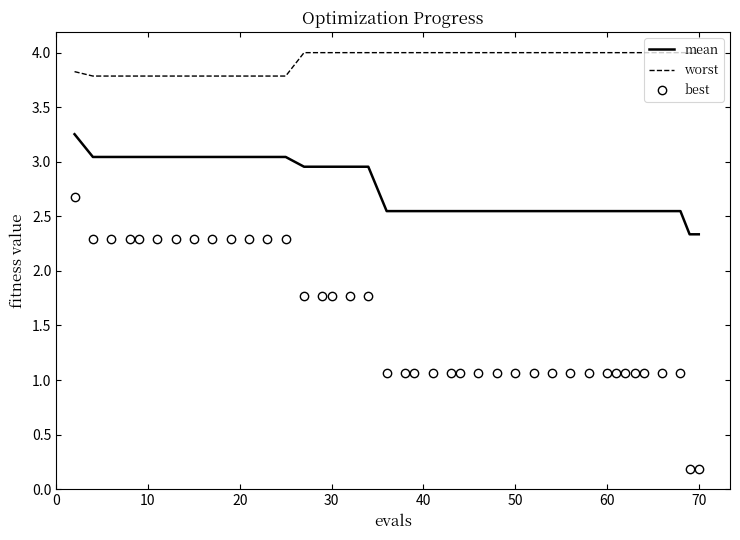

Which series has the largest range (max minus min)?

best